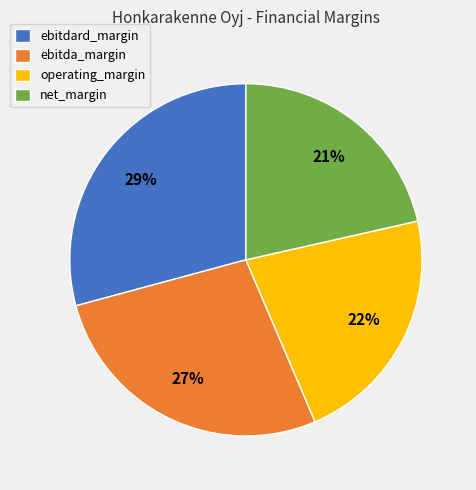

How many segments does this pie chart have?

4